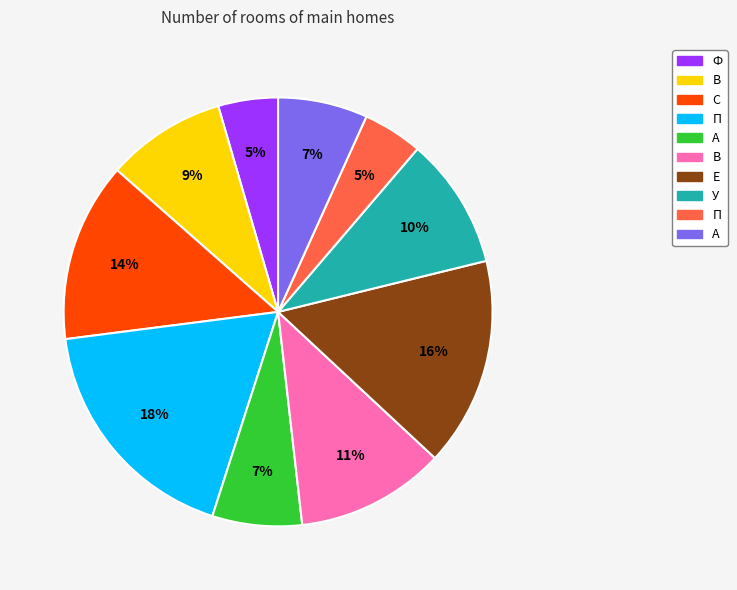

How many slices are in this pie chart?

10